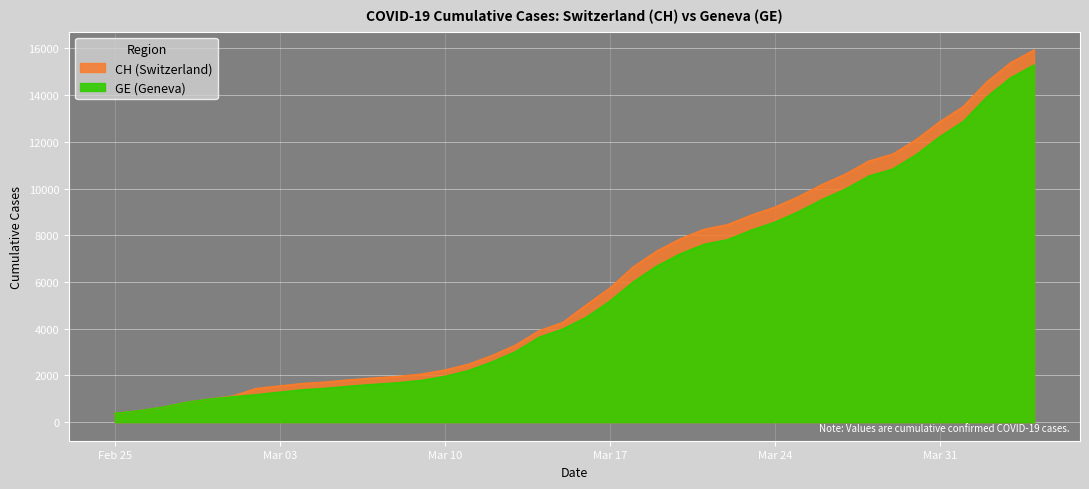

What is the sum of all CH values?

242133